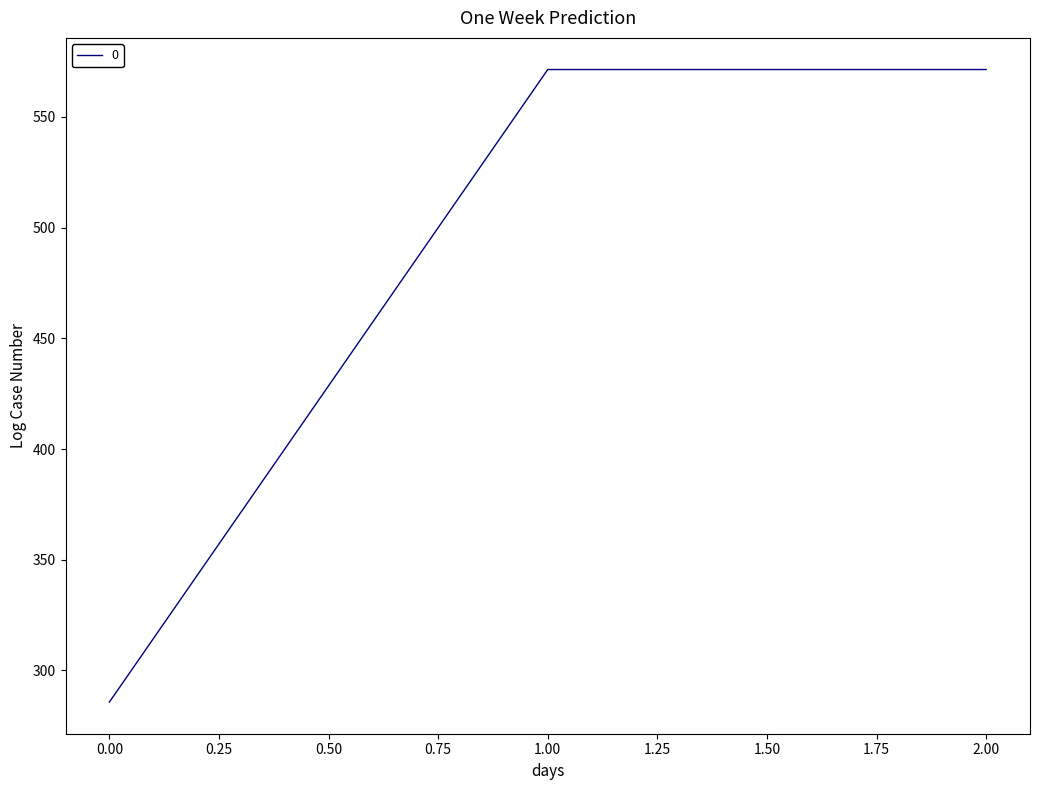

Which has a higher value, 1.00 or 0.00?

1.00